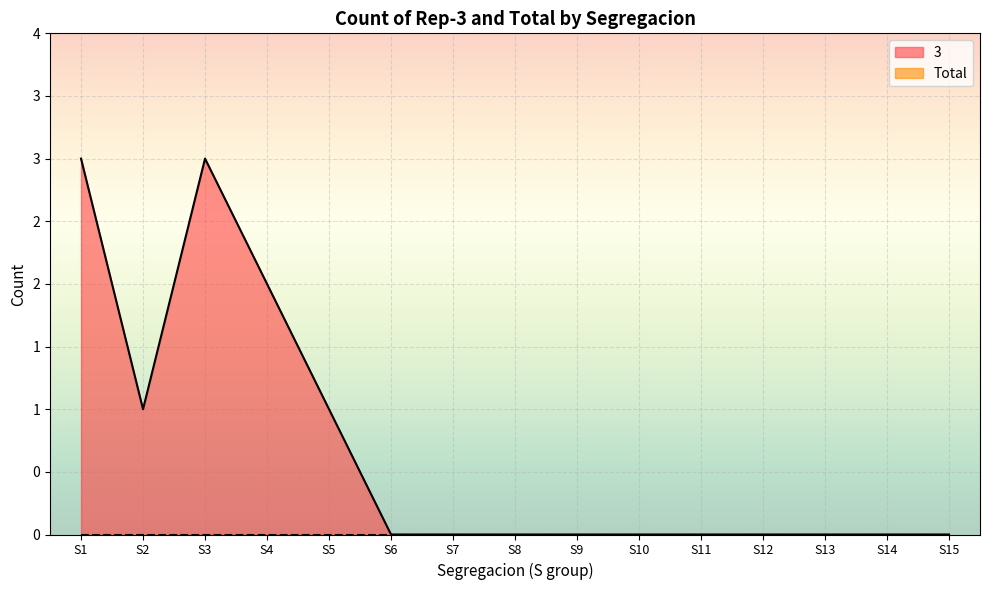

True or false: 3 and Total cross at least once.

False